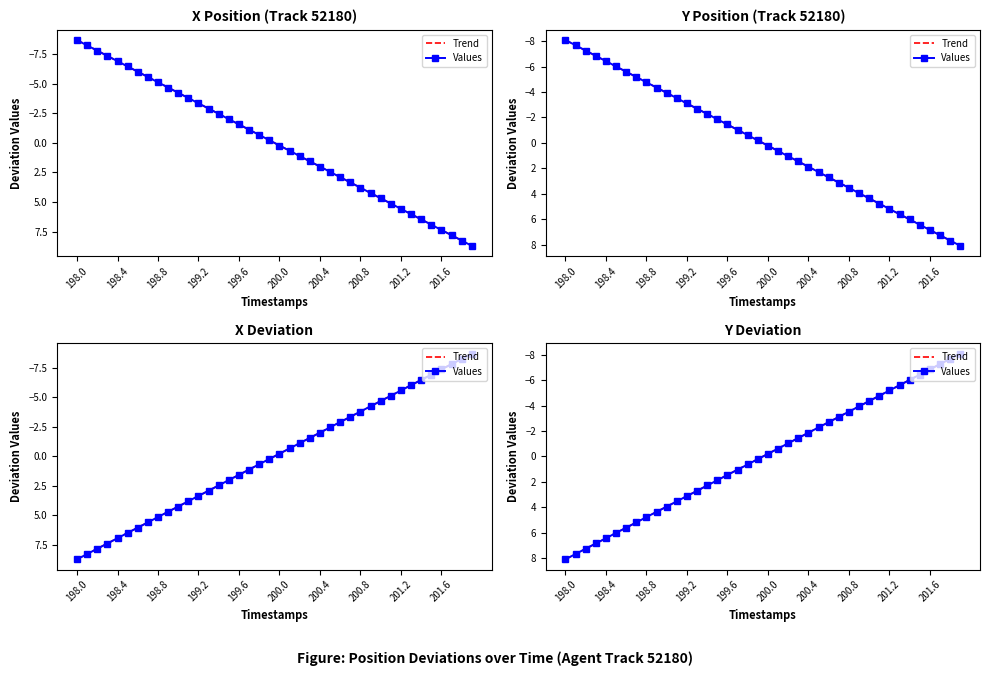

At how many categories does at least one series exceed -6?

34